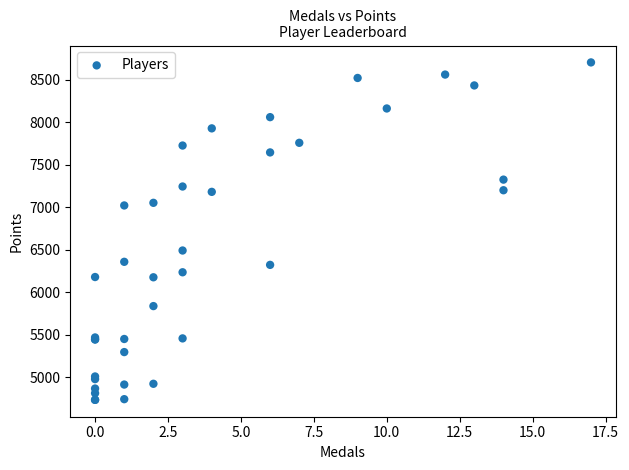

What Y value in the scatter plot is closest to 6720?

6492